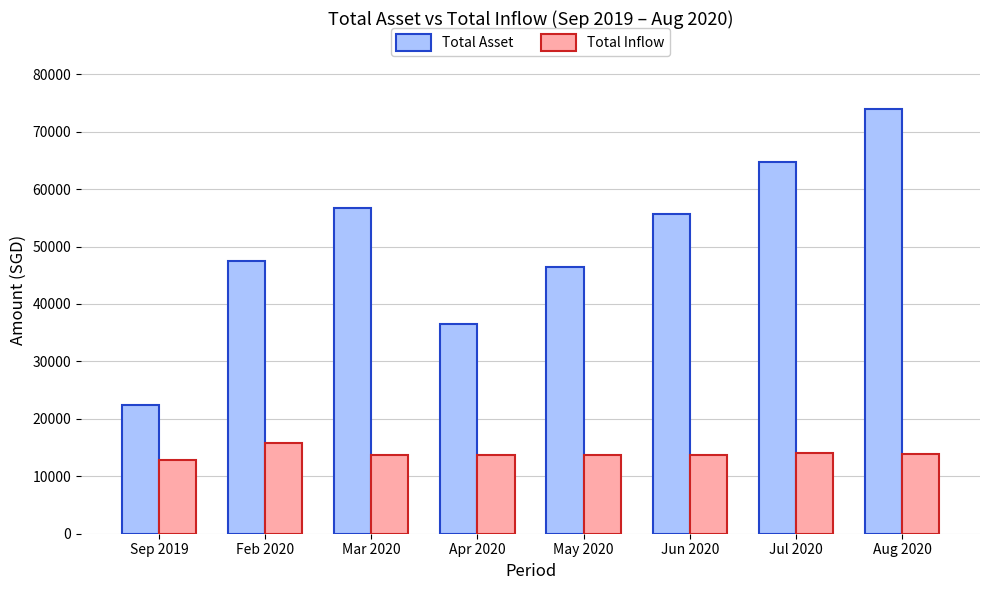

How many data points in Total Inflow are above 13783?

4